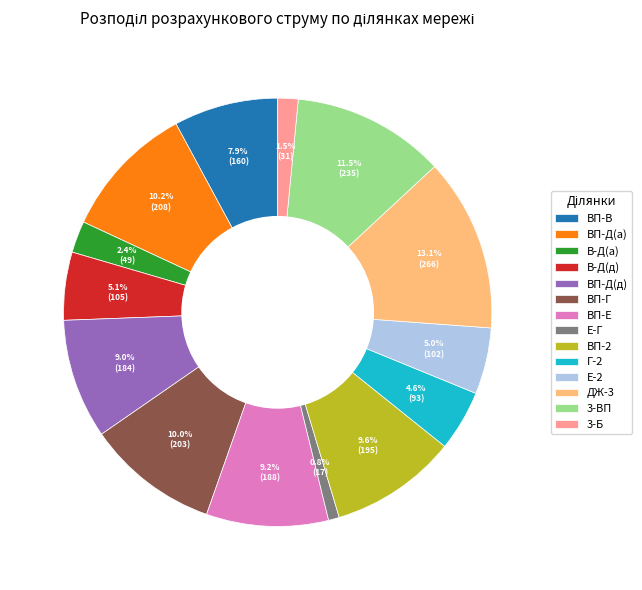

What percentage do В-Д(д) and В-Д(а) together represent?

7.5%